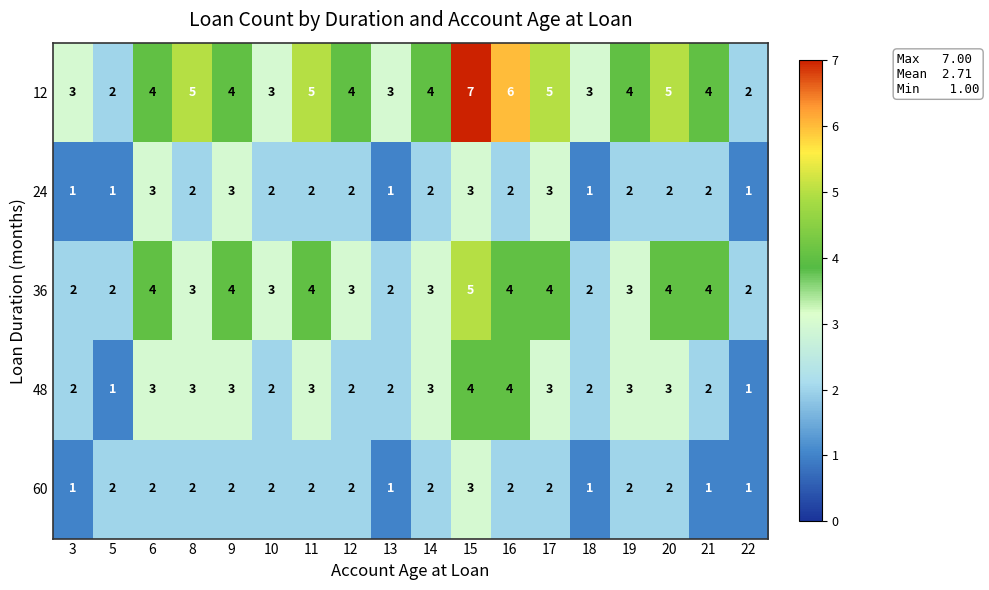

Which series has the largest range (max minus min)?

12